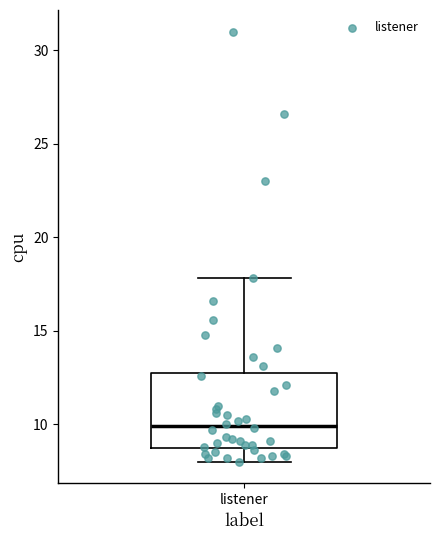

Transcribe this box plot: give where the median line is, the range the box spans, and where the two whiskers end, as read against the y-axis. The values are not printed on the chart, so give them approximately, as read against the axis.

median 10.0, box 9.0 to 12.5, whiskers 8.0 to 18.0